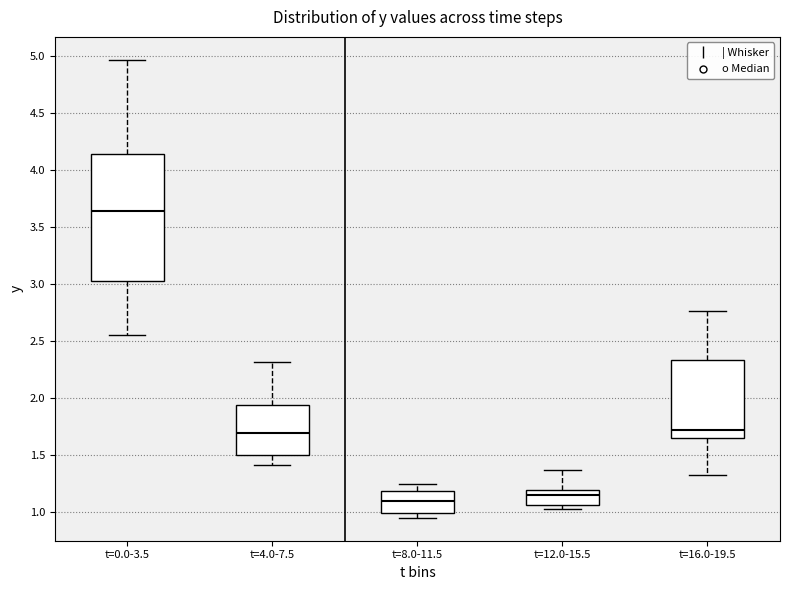

Where does the upper whisker of the box for t=0.0-3.5 end on the y-axis? The values are not printed on the chart, so give them approximately, as read against the axis.

4.95